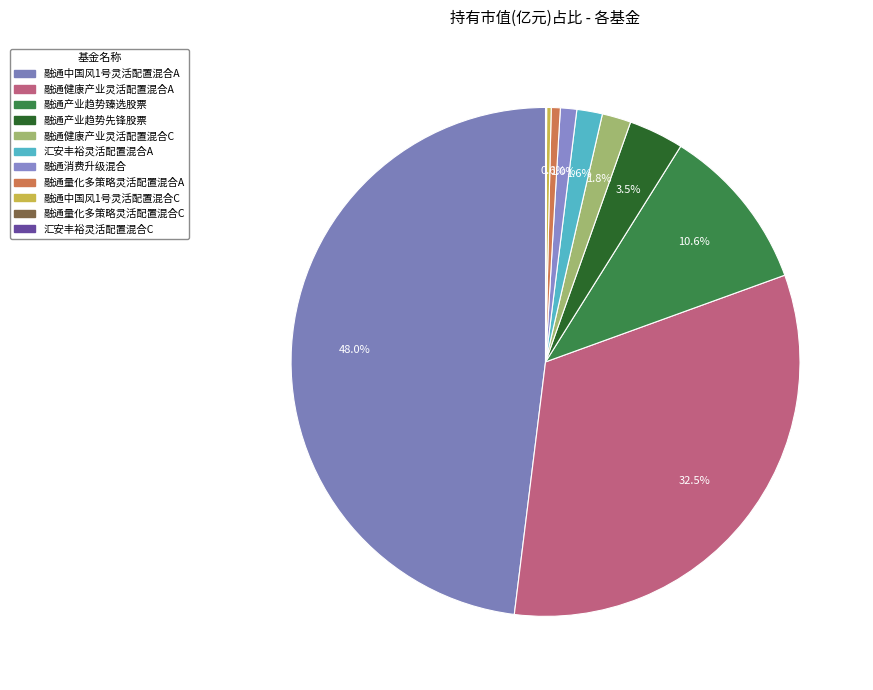

What is the smallest slice in the pie chart?

汇安丰裕灵活配置混合C